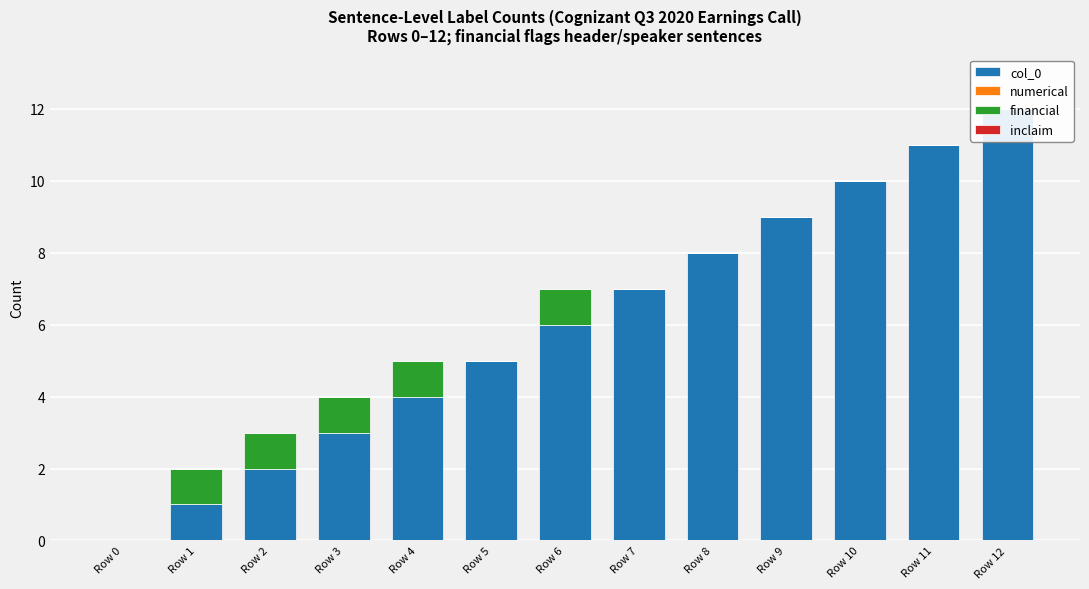

Is the value of financial at Row 3 greater than the value of inclaim at Row 10?

Yes